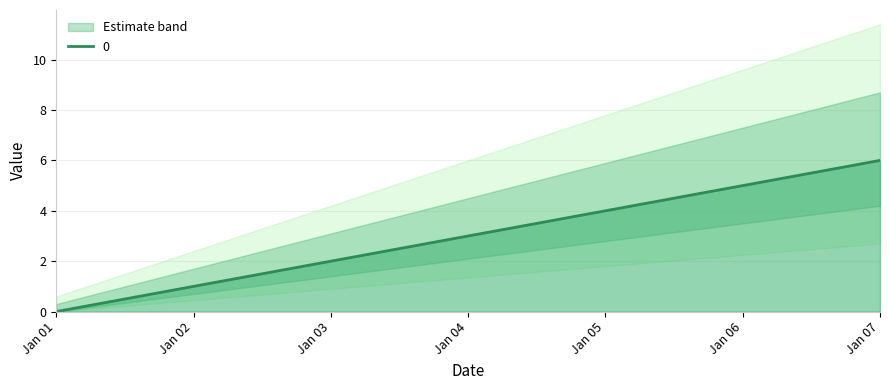

Which category has the highest value in the 0 series?

Jan 07